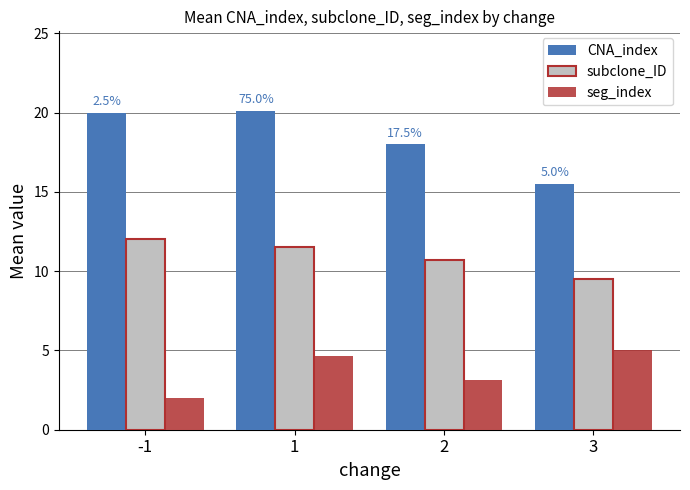

Which series has the largest total across all categories?

CNA_index